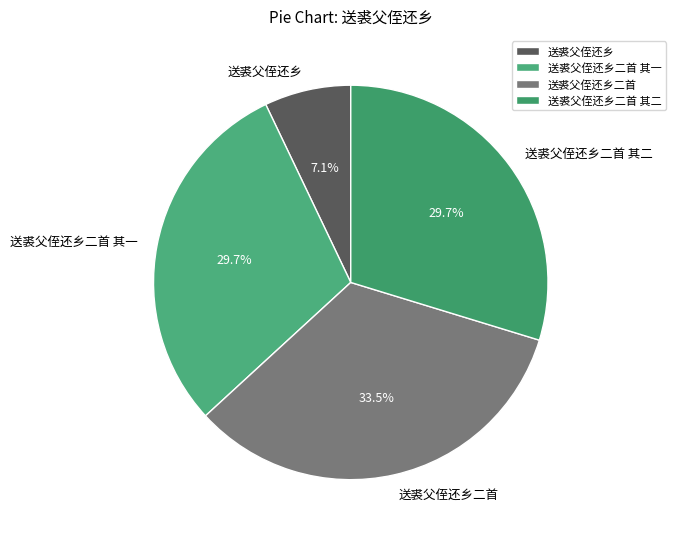

Which slice is the smallest?

送裘父侄还乡